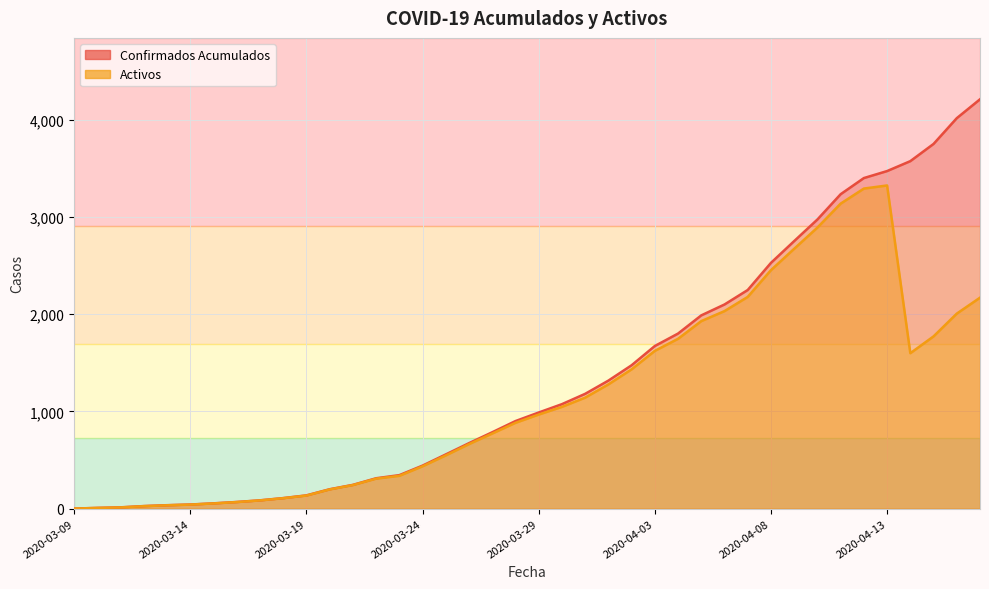

At 2020-04-10, list the series in order from largest to smallest.

Confirmados Acumulados, Activos